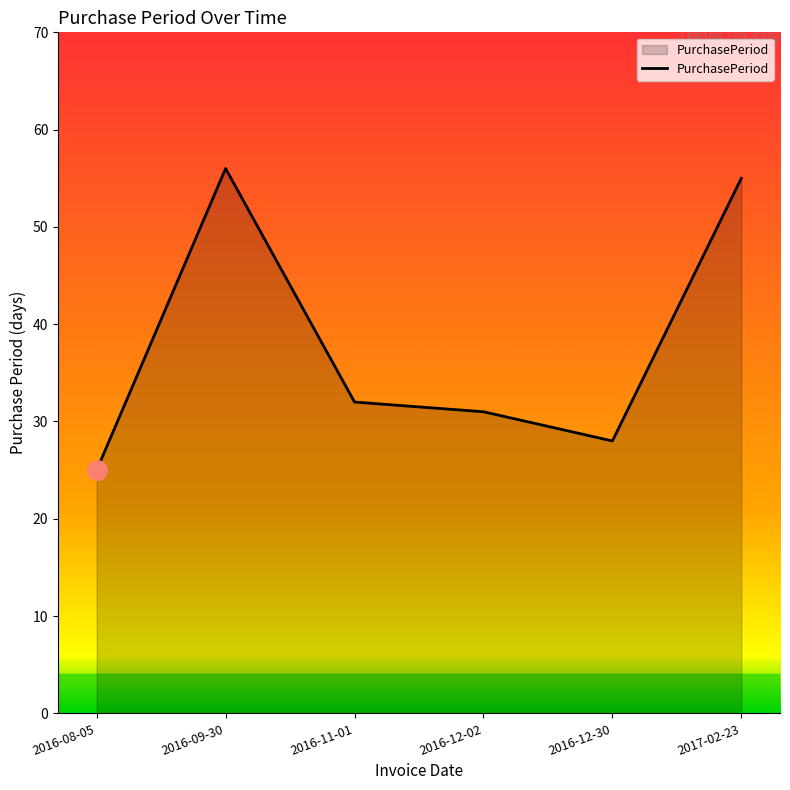

Which label corresponds to the smallest value in the chart?

2016-08-05